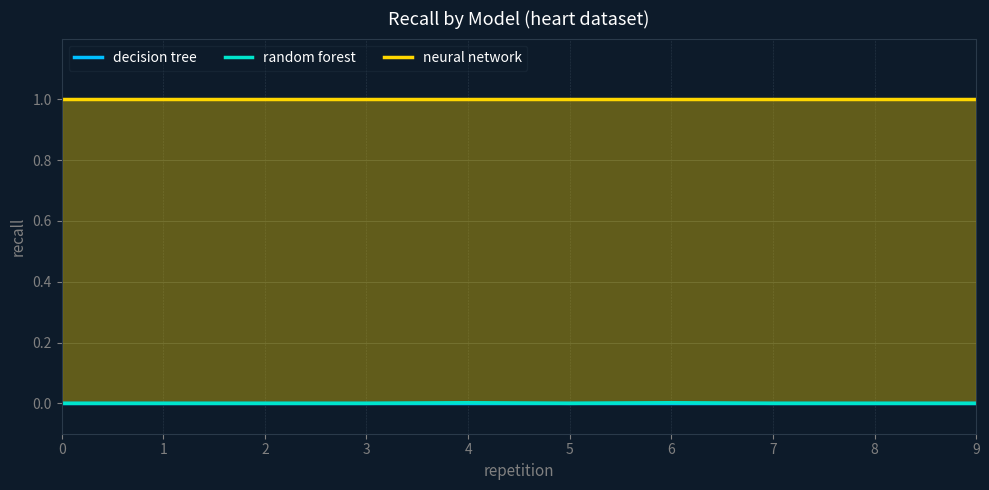

Does the chart display data point markers on the line(s)?

No